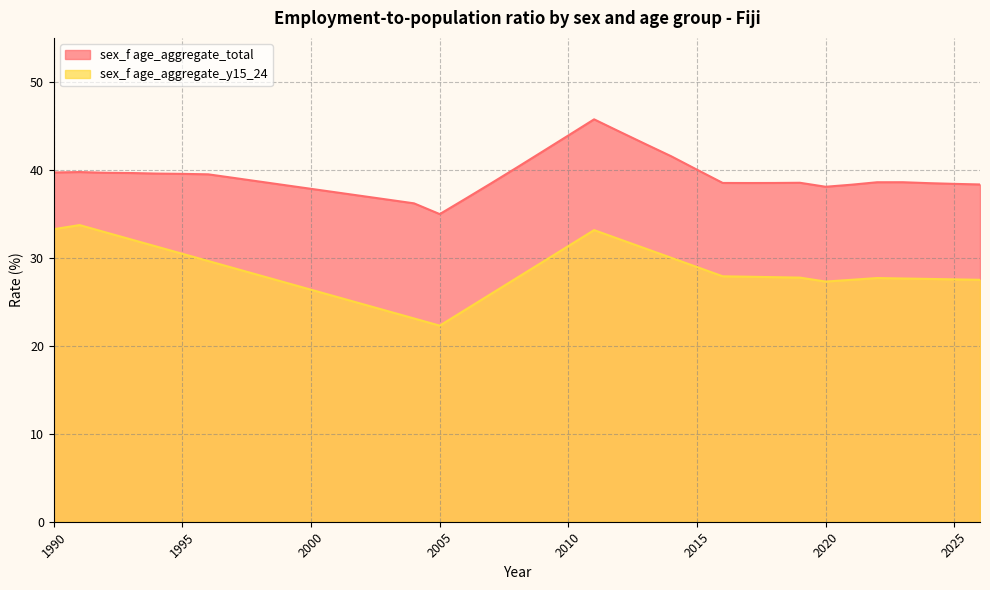

At which label does sex_f age_aggregate_y15_24 first exceed 27?

1990